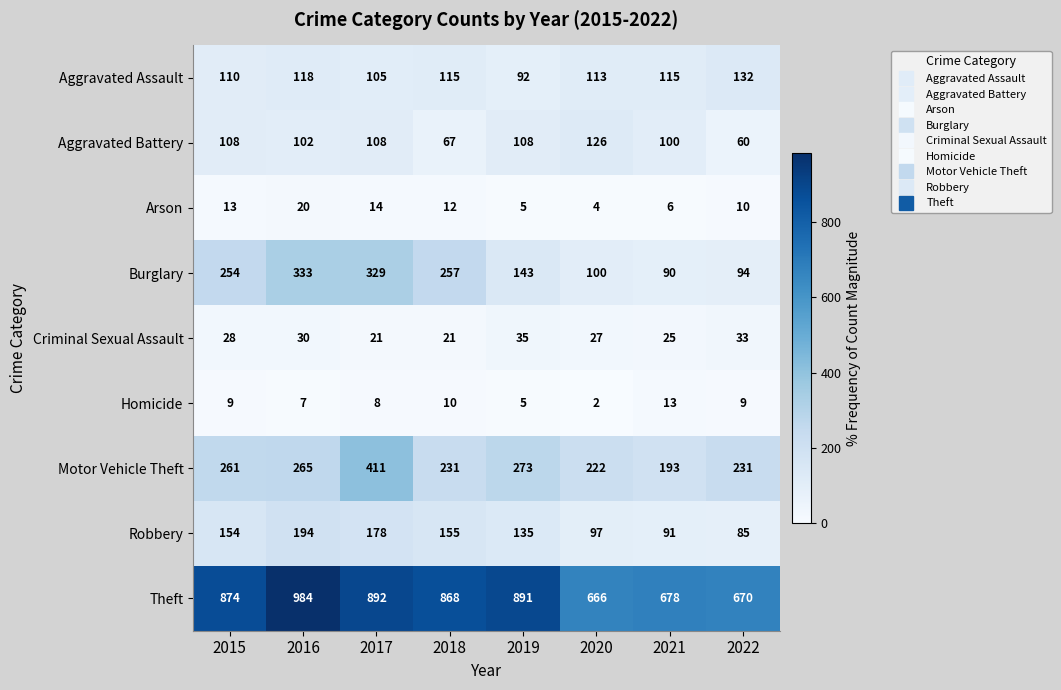

At which label is Motor Vehicle Theft closest to 302?

2019